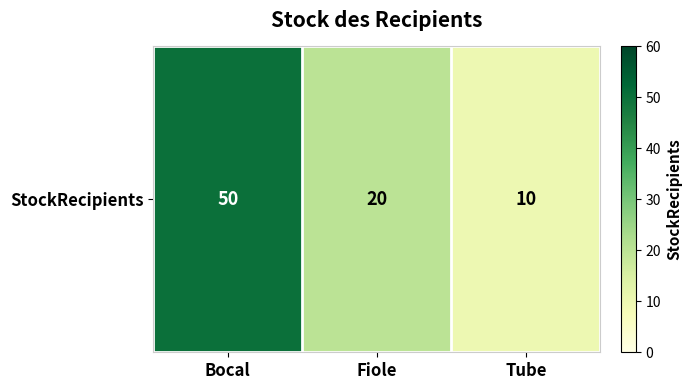

Is it true that the value at Tube is 5?

False